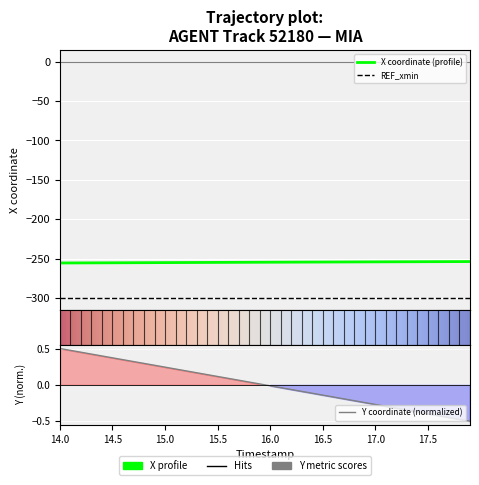

Which label corresponds to the largest value in the chart?

14.0